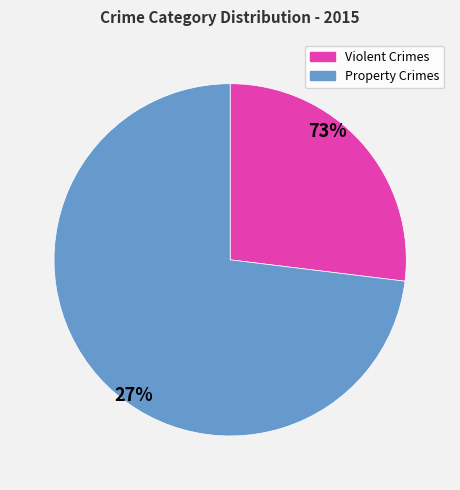

Rank the categories by value from highest to lowest.

Property Crimes, Violent Crimes